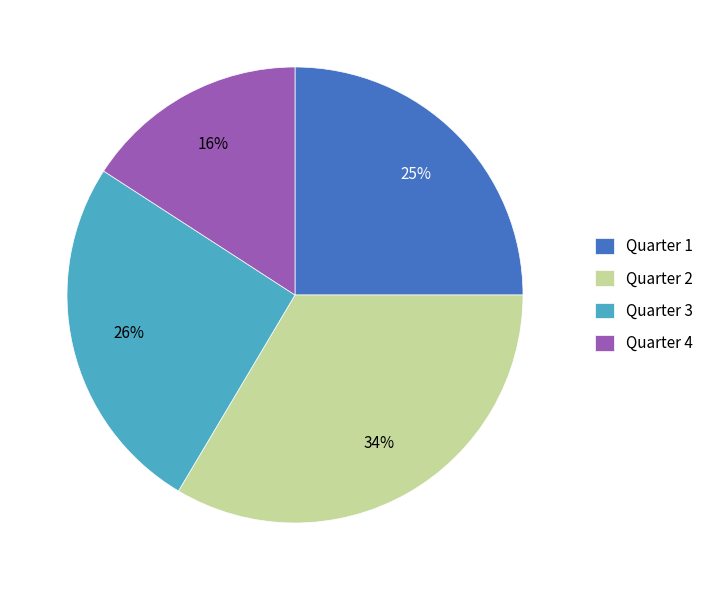

Which category has the smallest portion of the pie?

Quarter 4